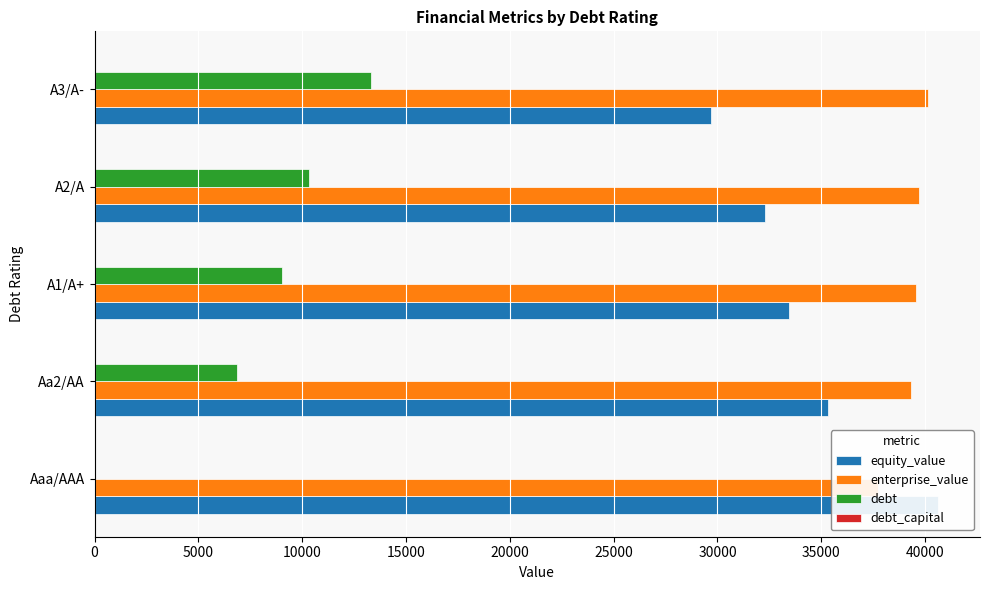

What is the average value of the equity_value series?

34257.3